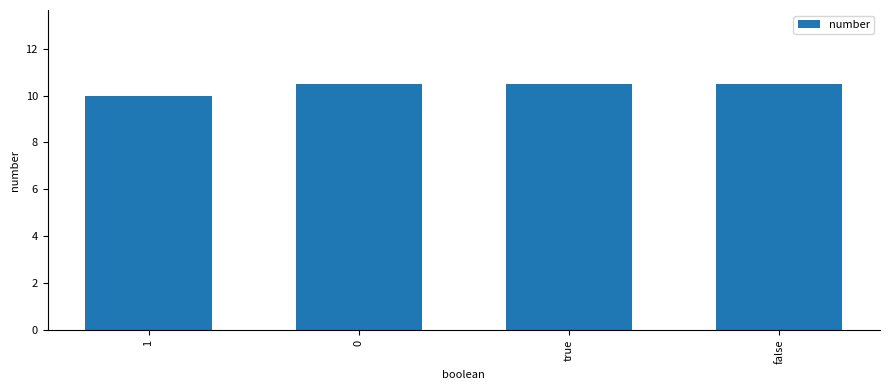

Does the chart contain any negative values?

No